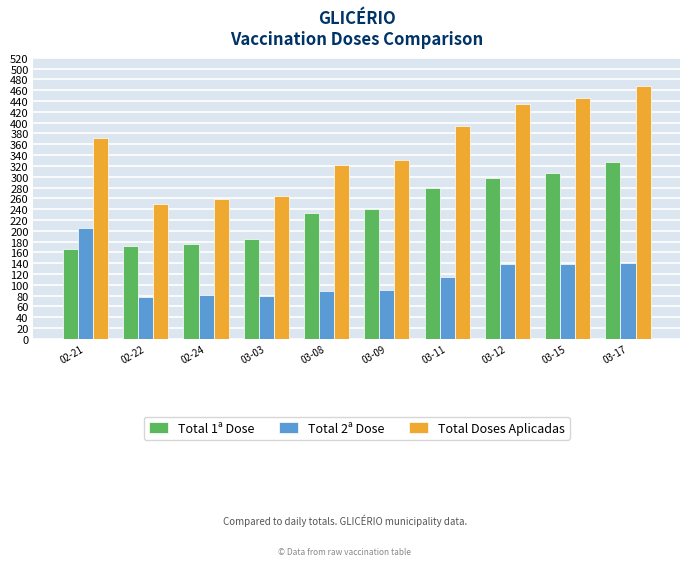

What is the difference between the maximum and minimum values in the Total 1ª Dose series?

160